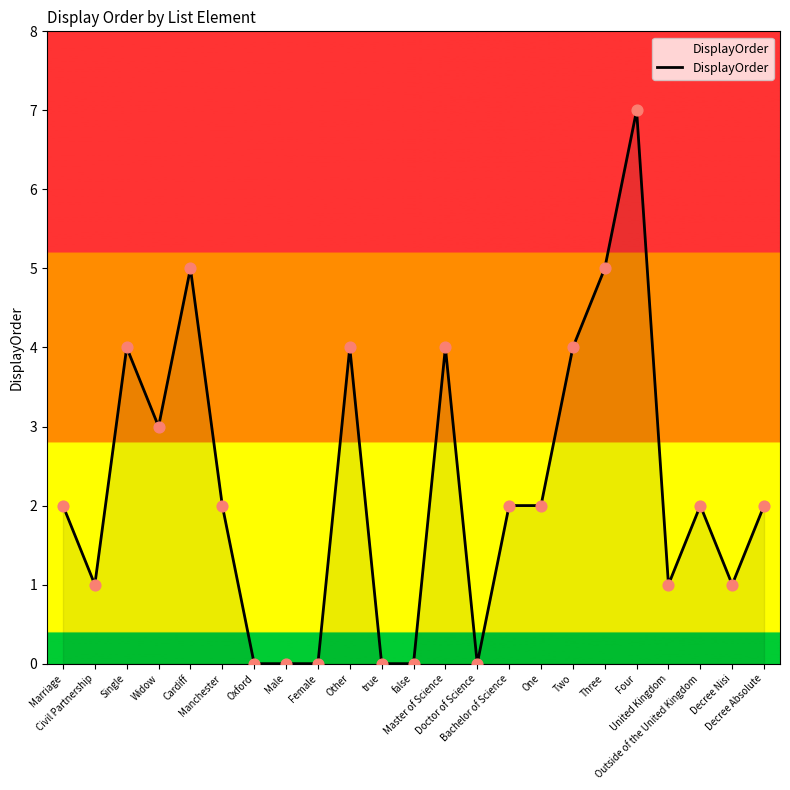

What is the change in value from Other to Decree Nisi?

-3